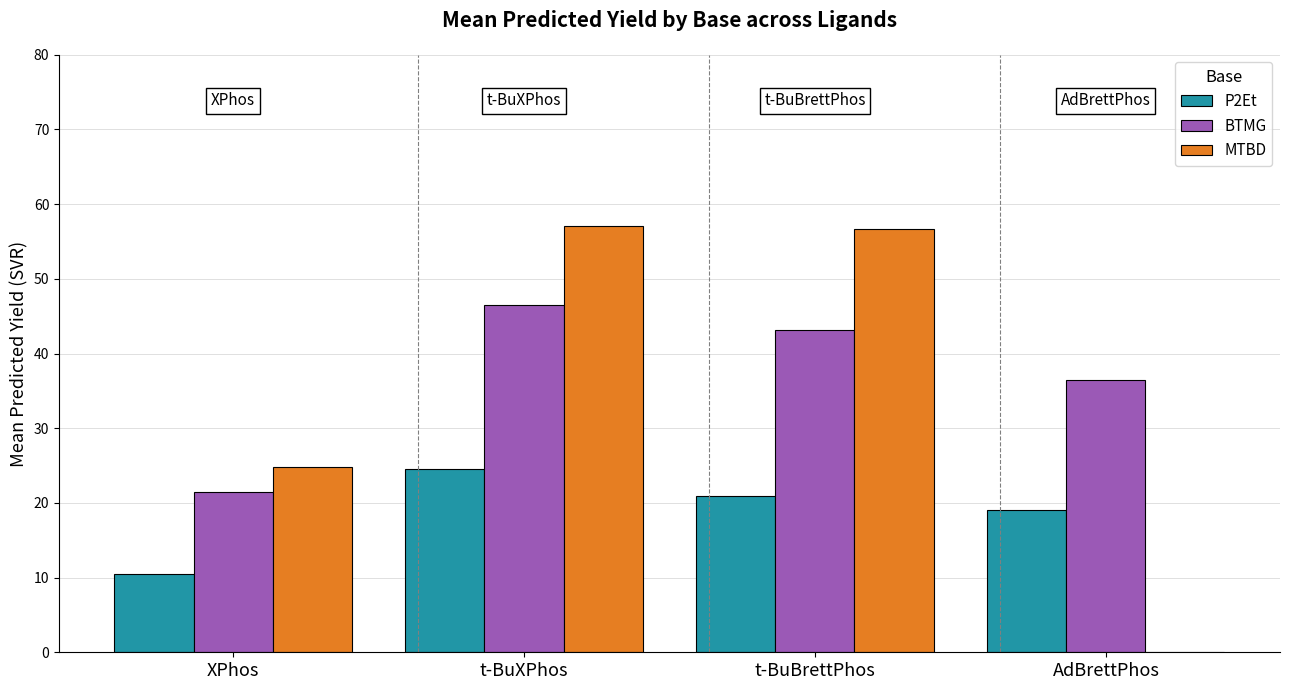

At which category is the sum across all series the highest?

t-BuXPhos